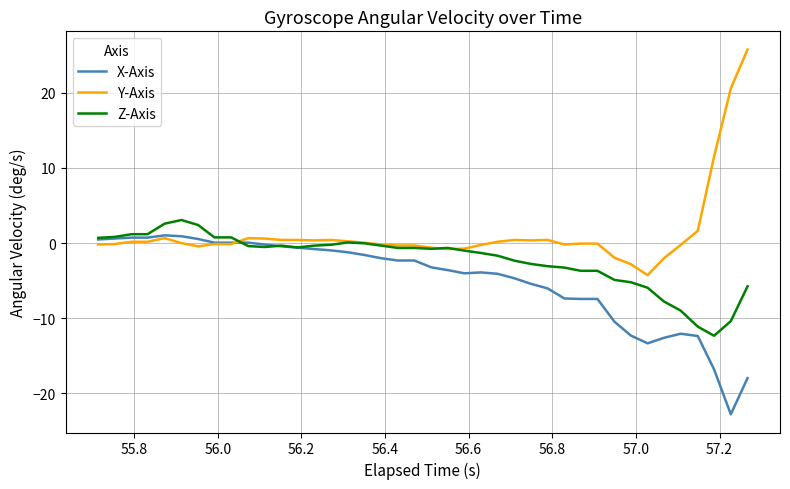

Which series ends up on top after the final intersection of Y-Axis and X-Axis?

Y-Axis